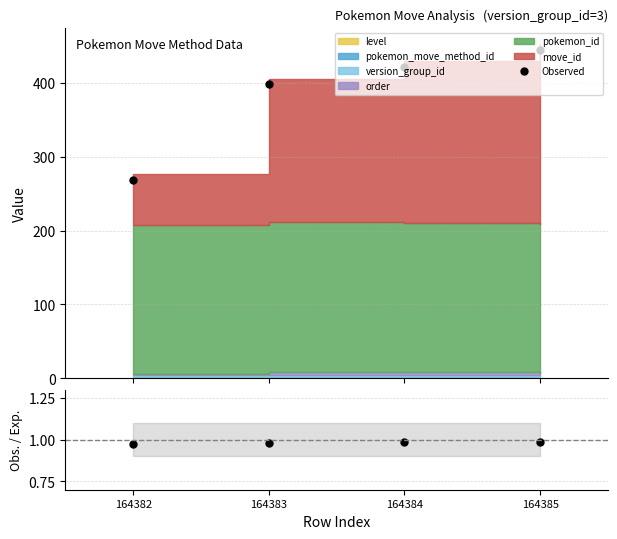

The Obs. / Exp. series shows 1.0 at 164385. True or false?

True